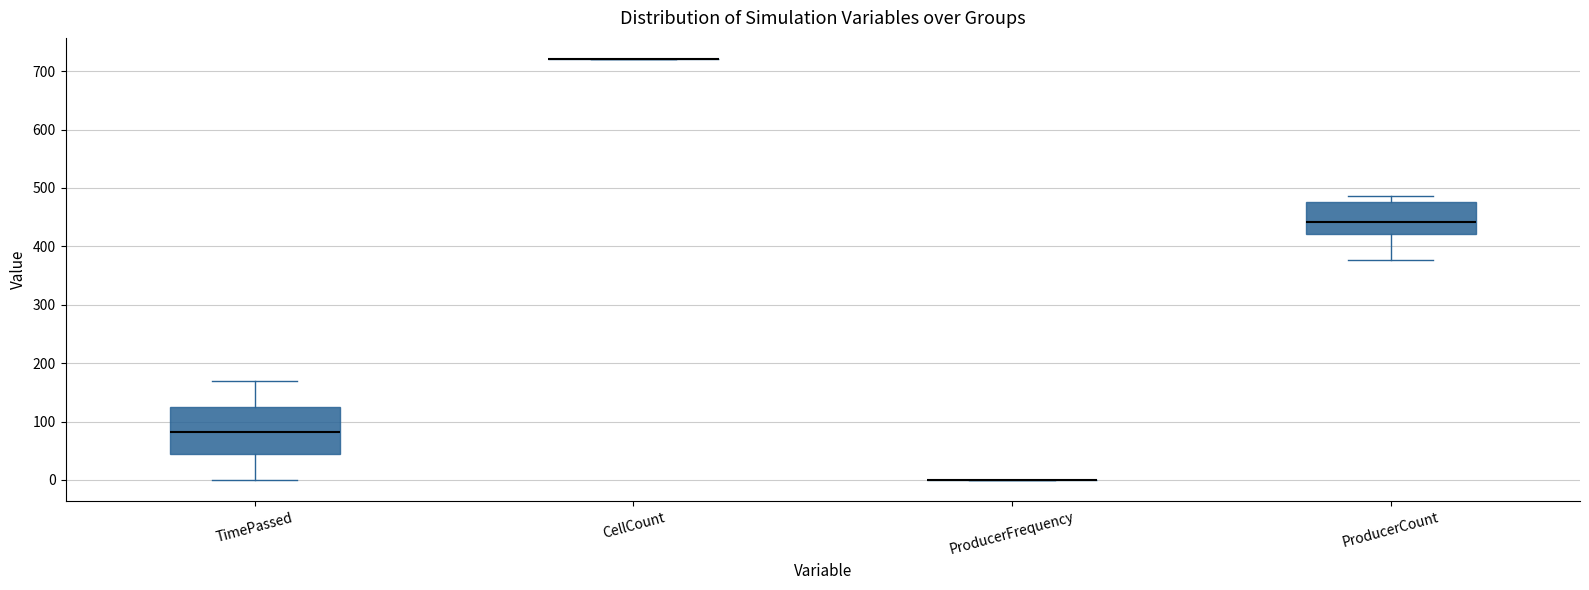

Reading left to right, transcribe this box plot: for each box, give where its median line is, the range the box spans, and where its two whiskers end, as read against the y-axis. The values are not printed on the chart, so give them approximately, as read against the axis.

TimePassed: median 80, box 40 to 120, whiskers 0 to 170
CellCount: box collapsed to a line at 720, whiskers 720 to 720
ProducerFrequency: box collapsed to a line at 0, whiskers 0 to 0
ProducerCount: median 440, box 420 to 480, whiskers 380 to 490